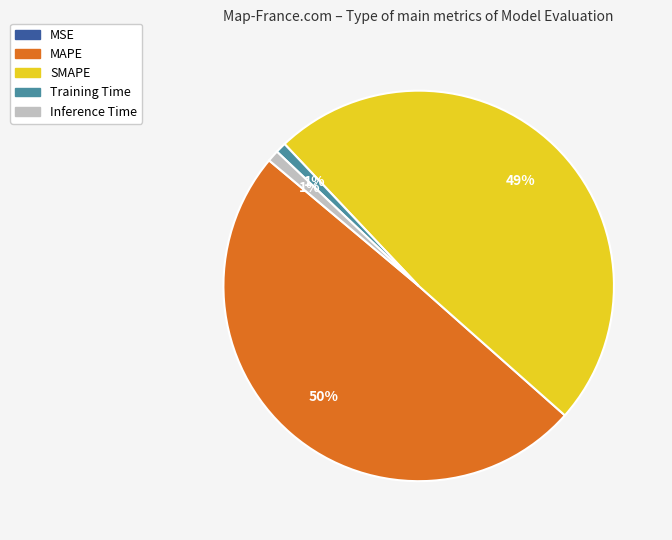

The Training Time slice represents 12% of the pie. True or false?

False